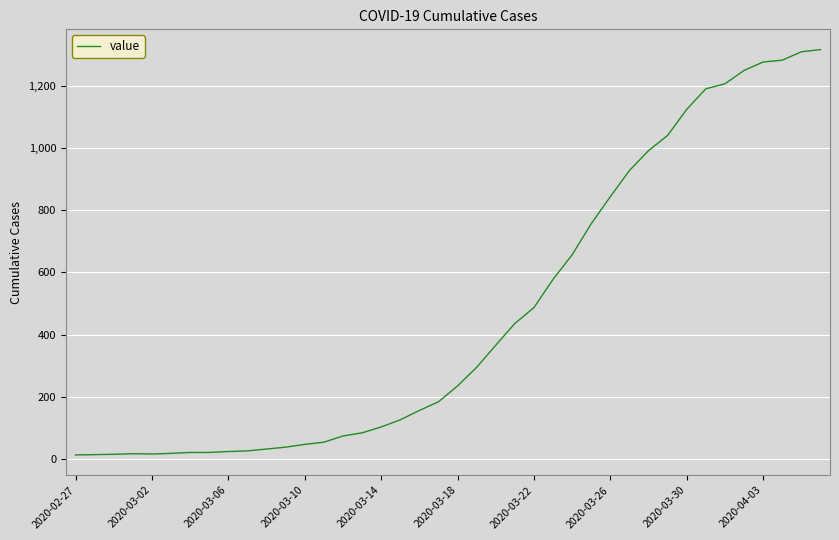

What is the difference between the maximum and minimum values?

1304